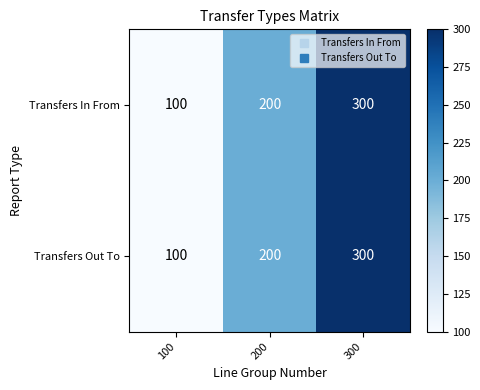

True or false: Transfers In From has a value of 100 at 100.

True